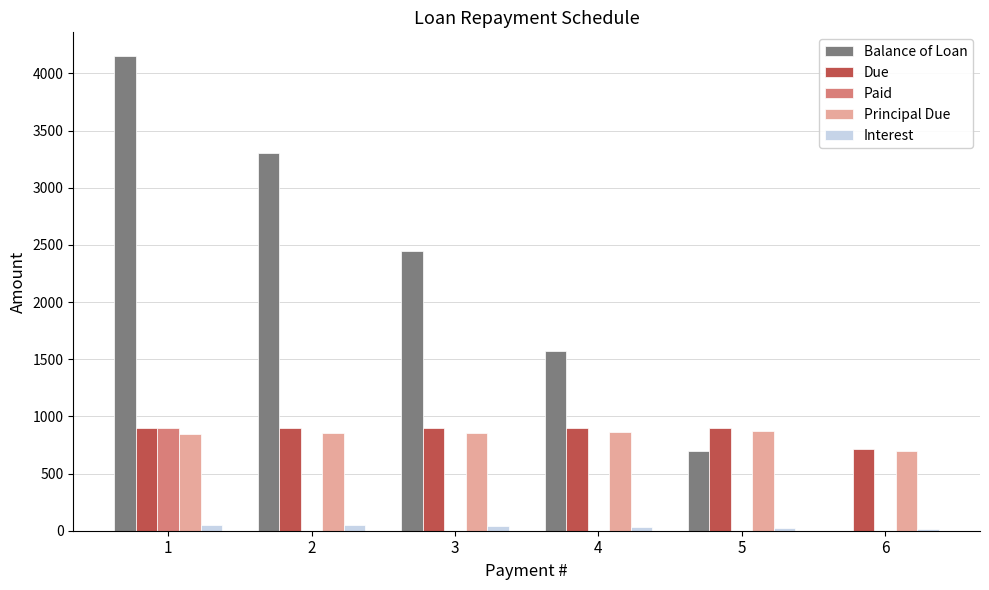

Which series has the largest range (max minus min)?

Balance of Loan